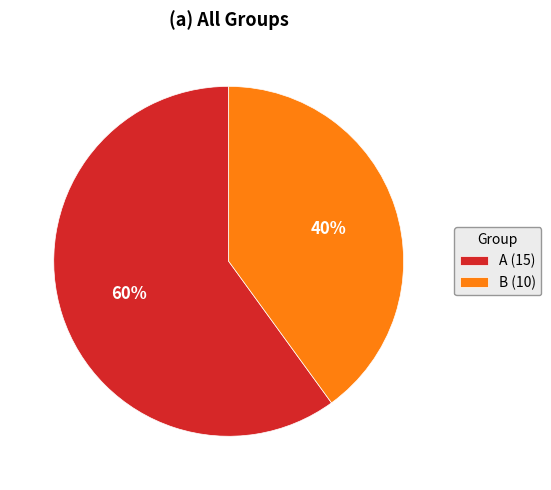

To the nearest percent, what is the difference between the B and A slice percentages?

20%